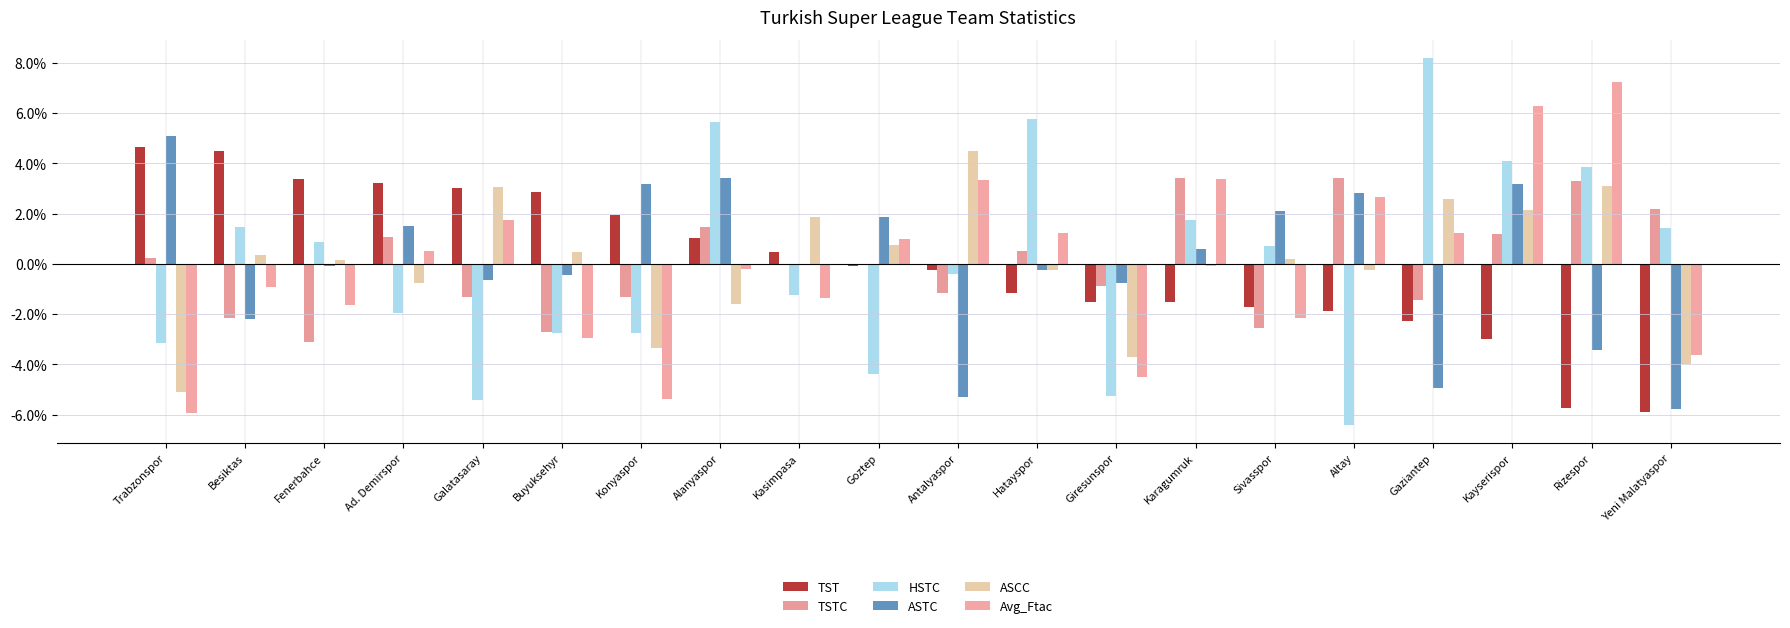

What is the label of the 17th bar from the left?

Gaziantep